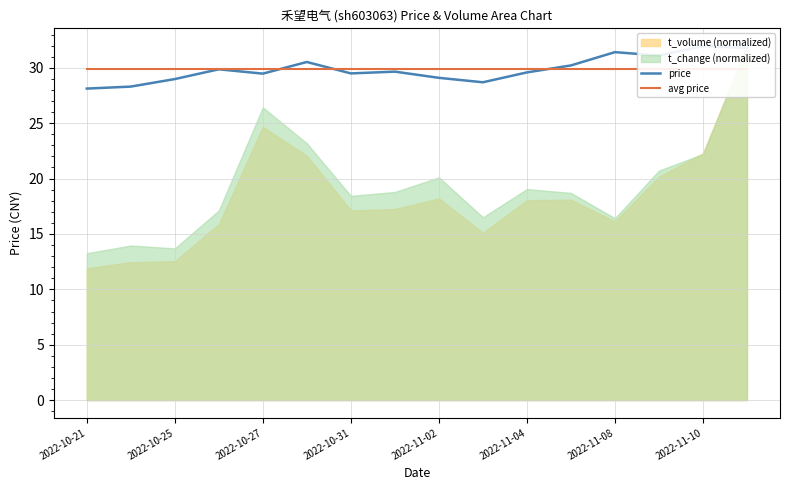

Which series ends up on top after the final intersection of avg price and price?

price